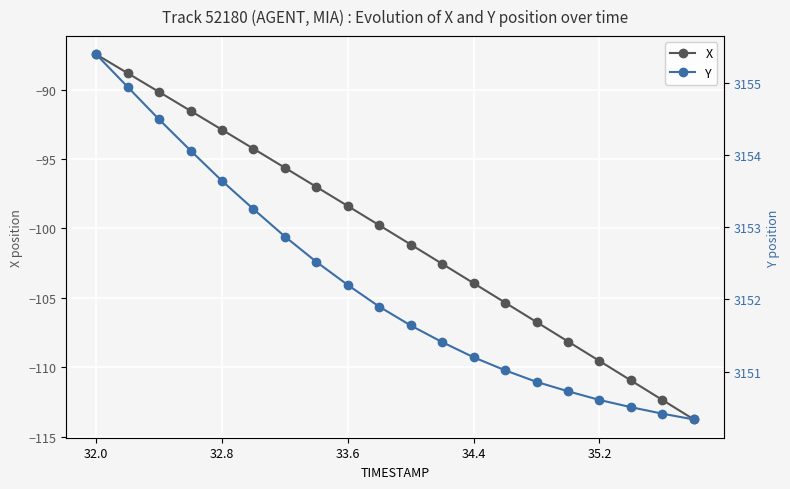

Reading right to left, transcribe all the data shown in this chart.

X: -113.8	-112.3	-110.9	-109.5	-108.1	-106.7	-105.3	-103.9	-102.5	-101.2	-99.8	-98.4	-97.0	-95.6	-94.3	-92.9	-91.5	-90.2	-88.8	-87.5
Y: 3150.3	3150.4	3150.5	3150.6	3150.7	3150.9	3151.0	3151.2	3151.4	3151.6	3151.9	3152.2	3152.5	3152.9	3153.2	3153.6	3154.1	3154.5	3154.9	3155.4